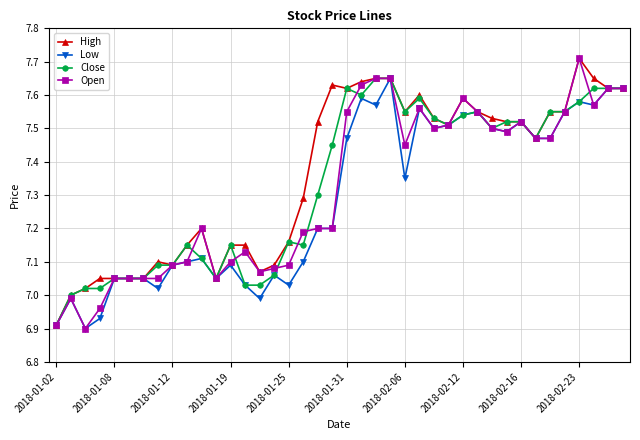

Does the chart have visible grid lines?

Yes